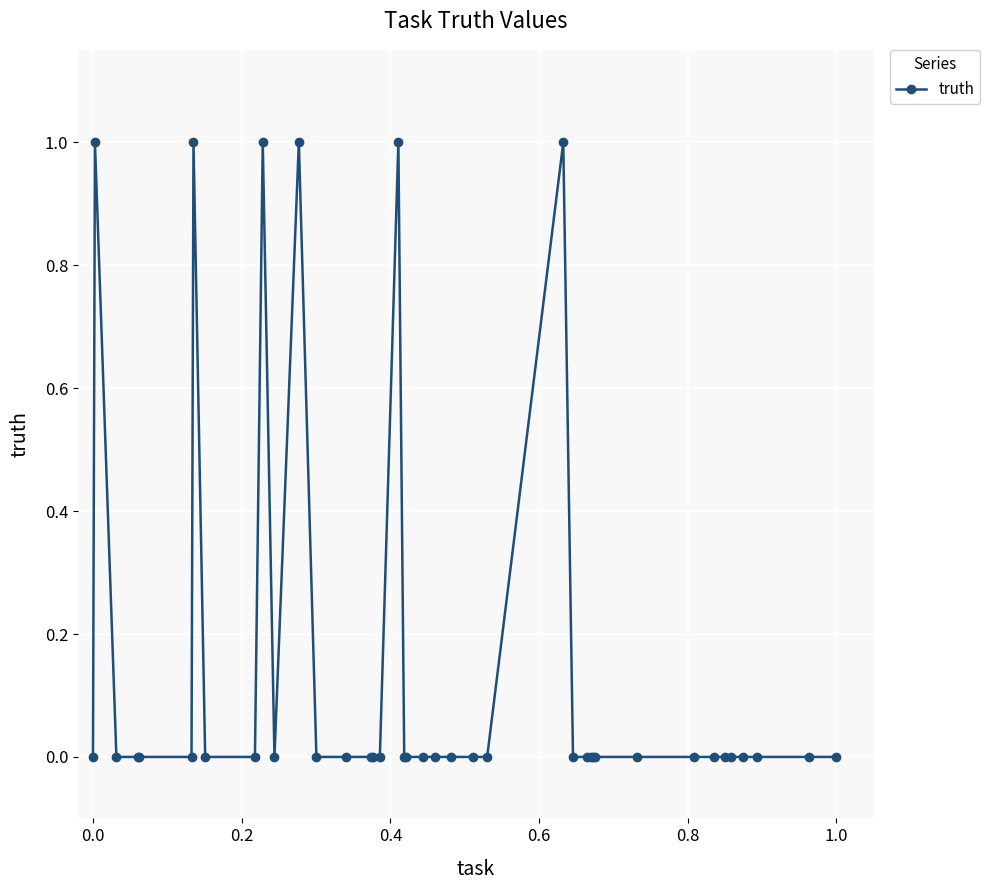

What is the sum of all values?

6